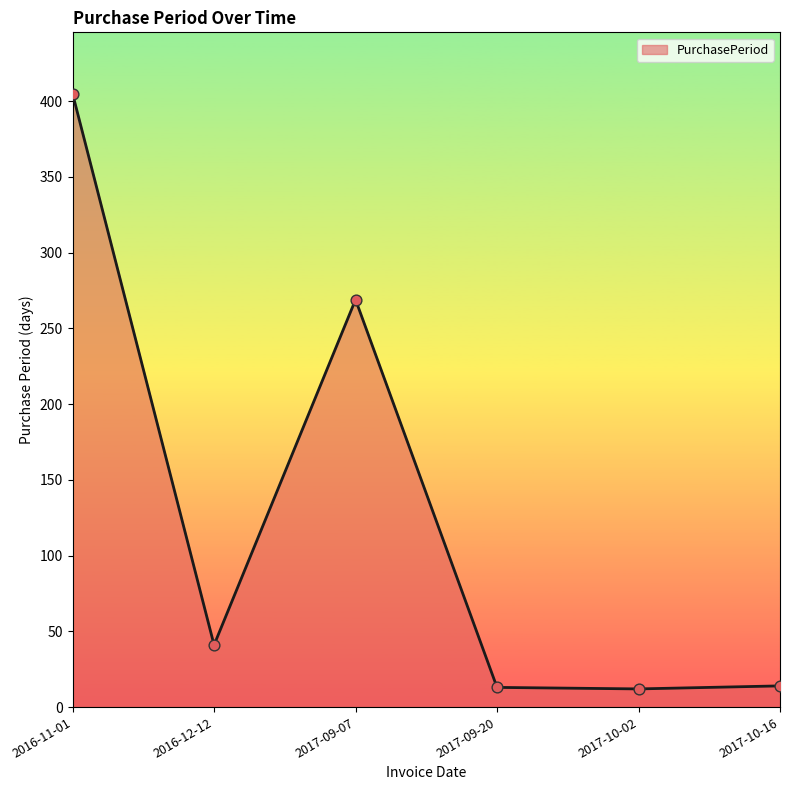

What is the change in value from 2017-09-07 to 2017-10-16?

-255